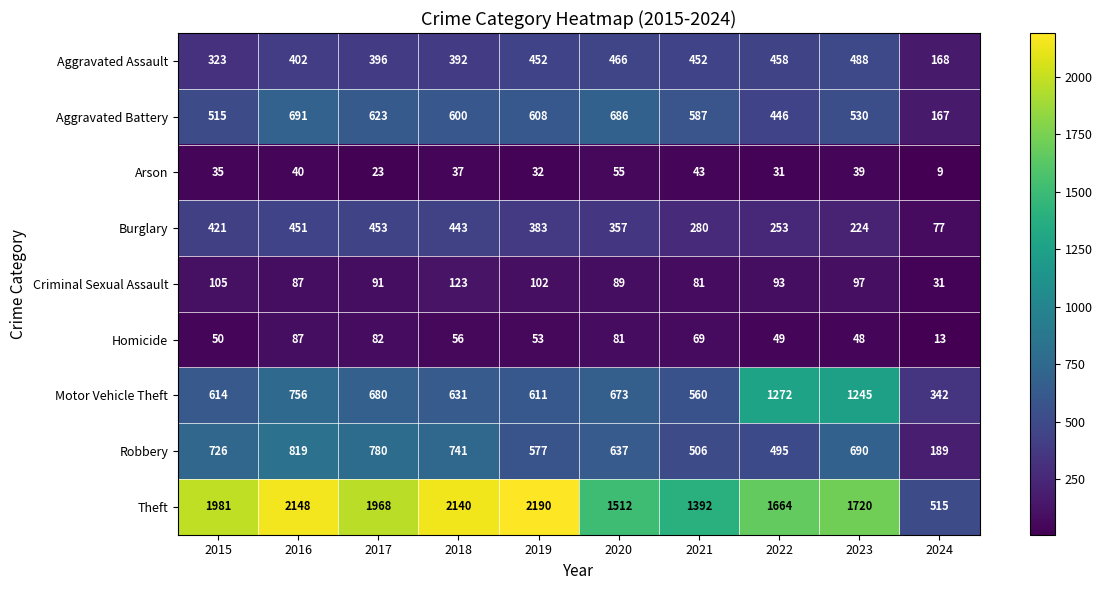

At which label is Aggravated Battery closest to 429?

2022